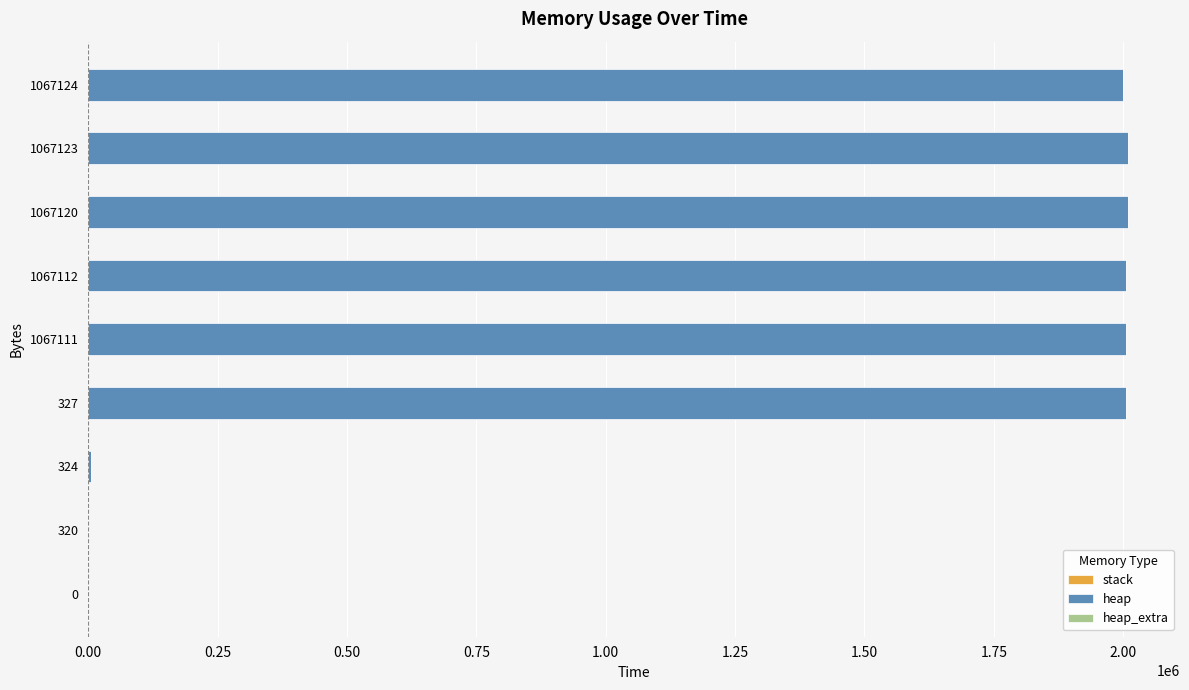

Is it true that heap equals 0 at 0?

True